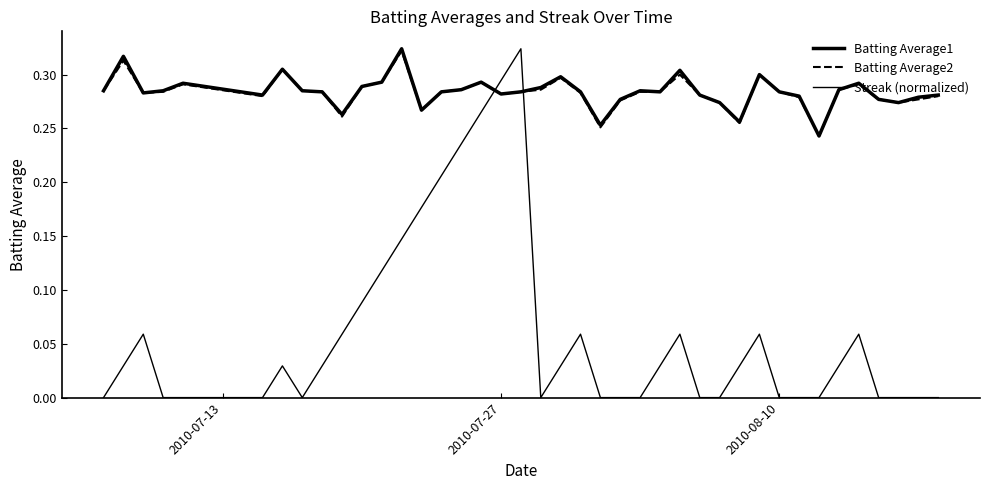

Which series has the largest total across all categories?

Batting Average1